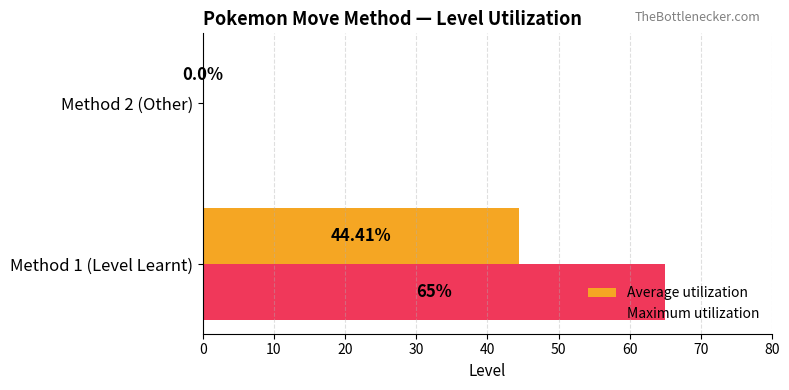

At which category is the sum across all series the highest?

Method 1 (Level Learnt)